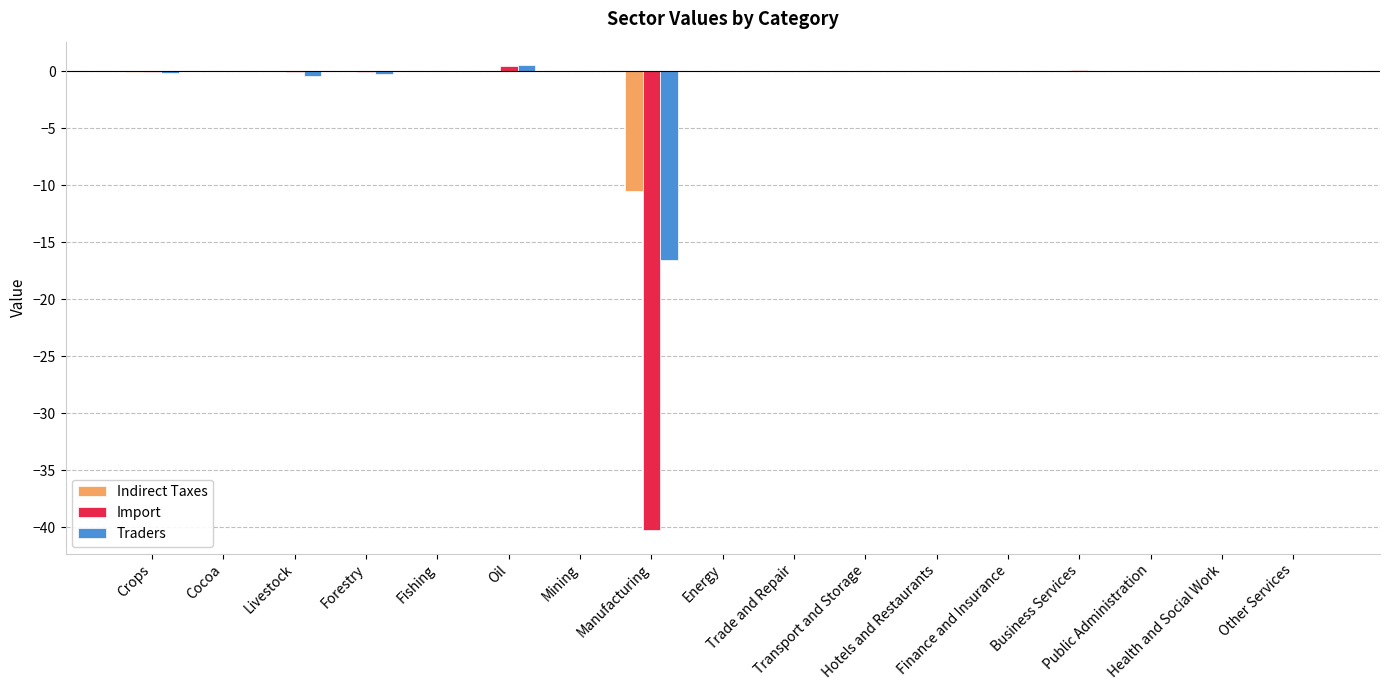

What is the sum of all Indirect Taxes values?

-10.6